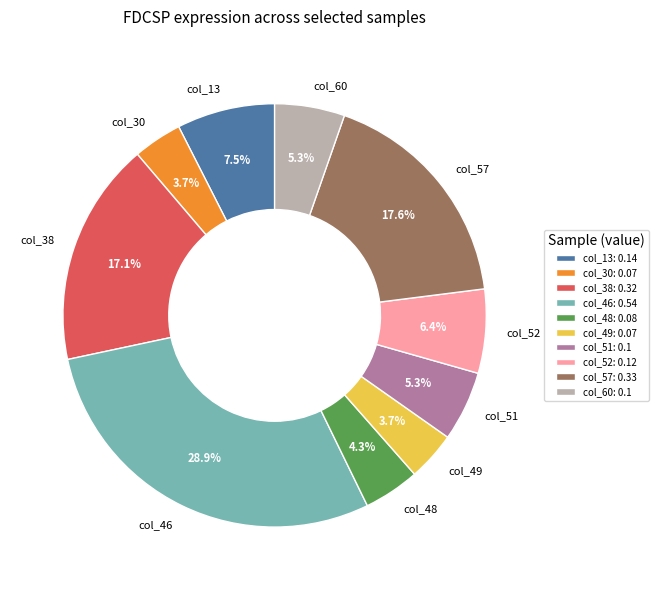

To the nearest percent, what is the combined percentage of col_38 and col_49?

21%